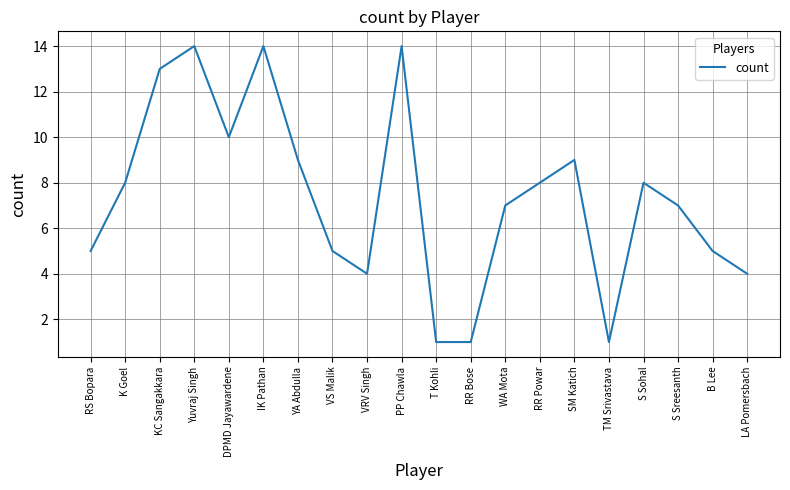

Between T Kohli and SM Katich, which is larger?

SM Katich